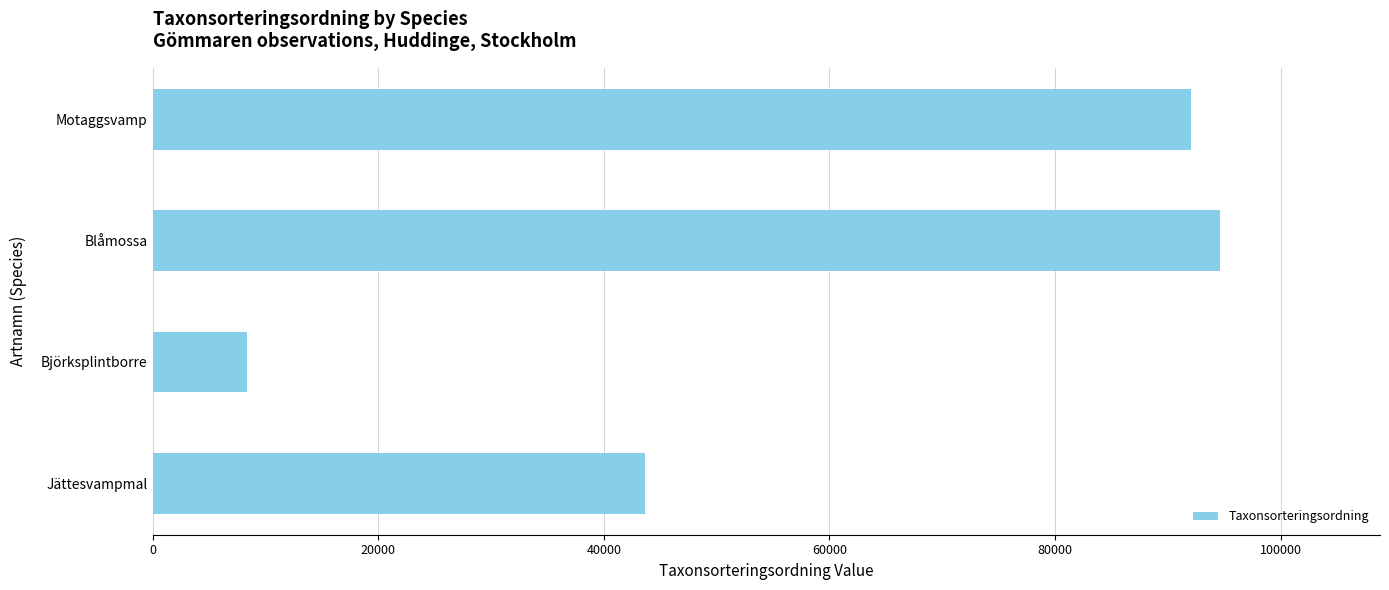

Reading bottom to top, what are all the values shown in this chart?

43659	8405	94620	92039